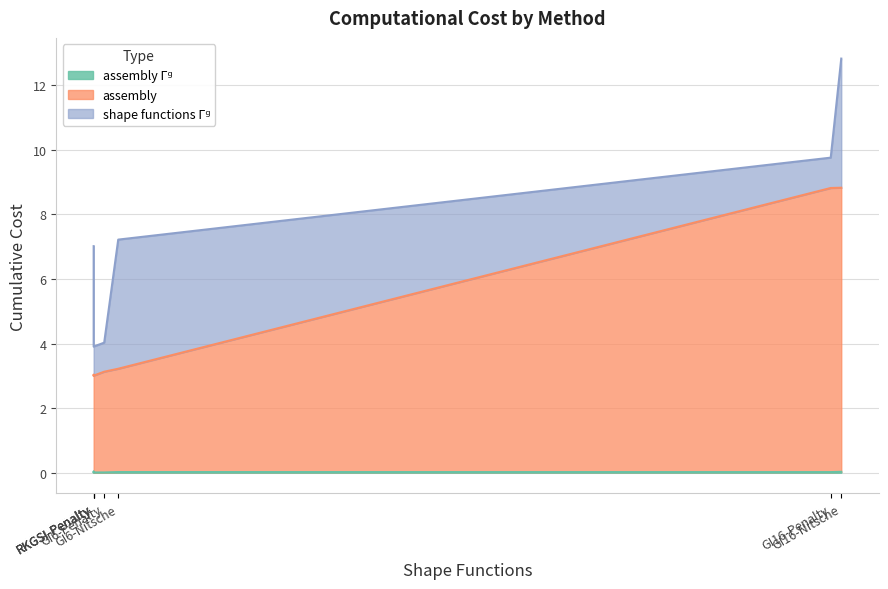

What is the difference between the maximum and second lowest values in the assembly series?

5.8